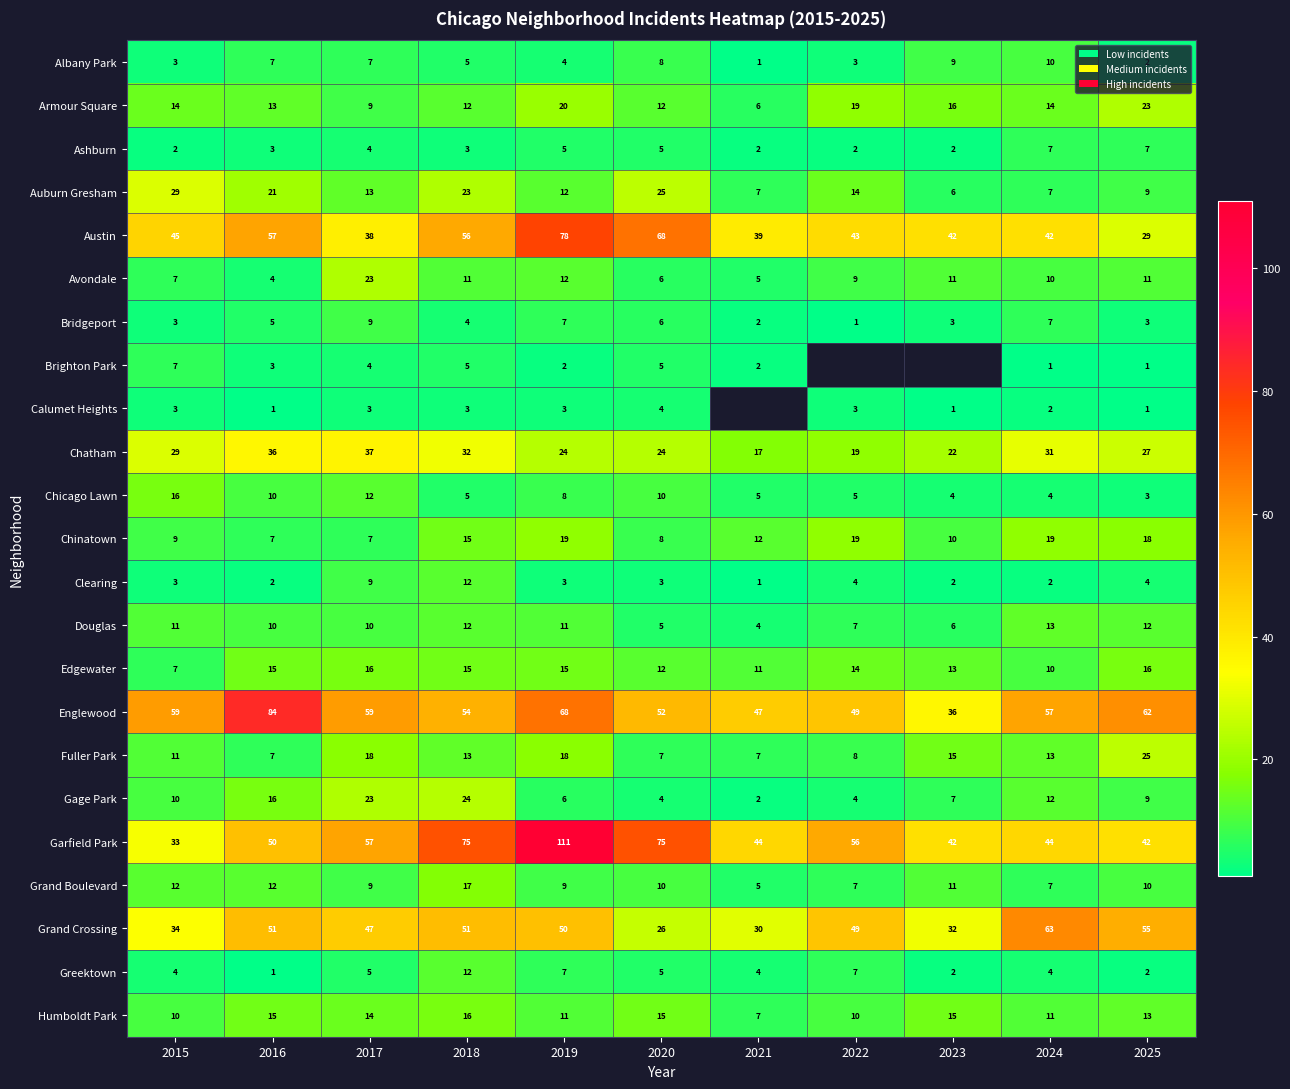

At which label is Edgewater closest to 11?

2021